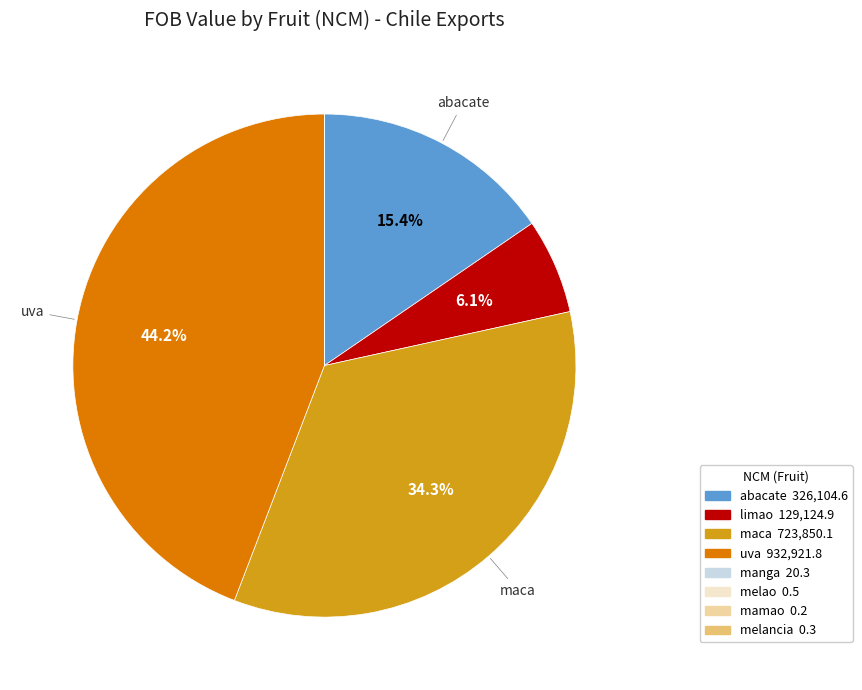

Which category has the biggest portion of the pie?

uva